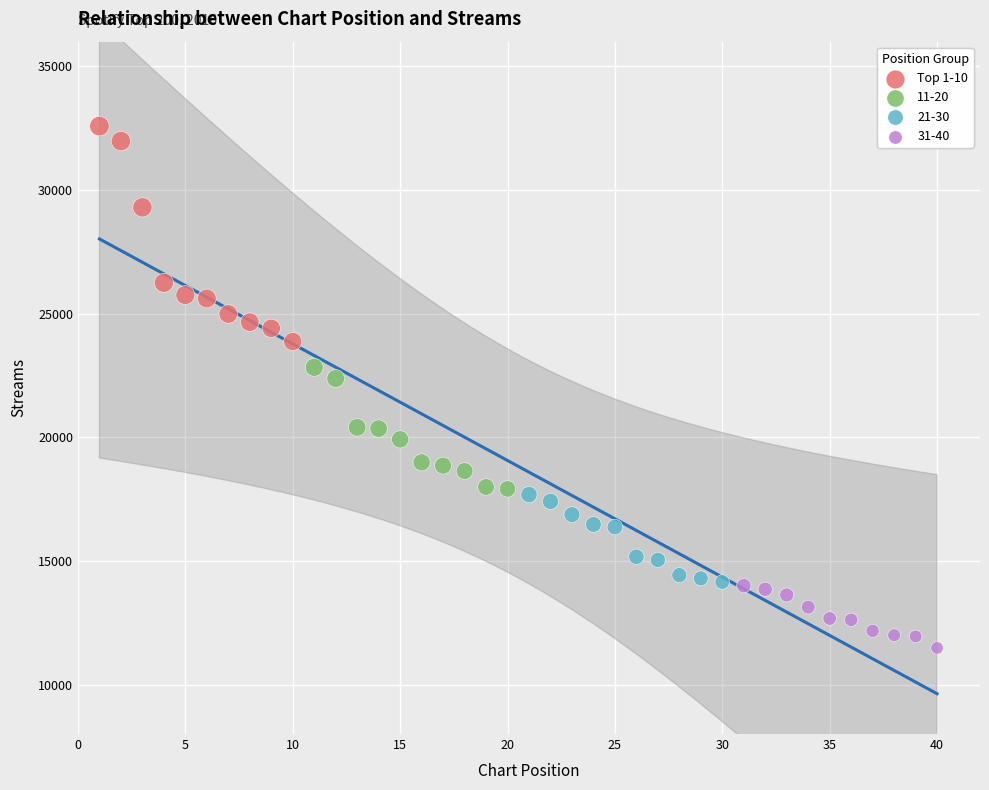

Which series contains the lowest Y value?

31-40